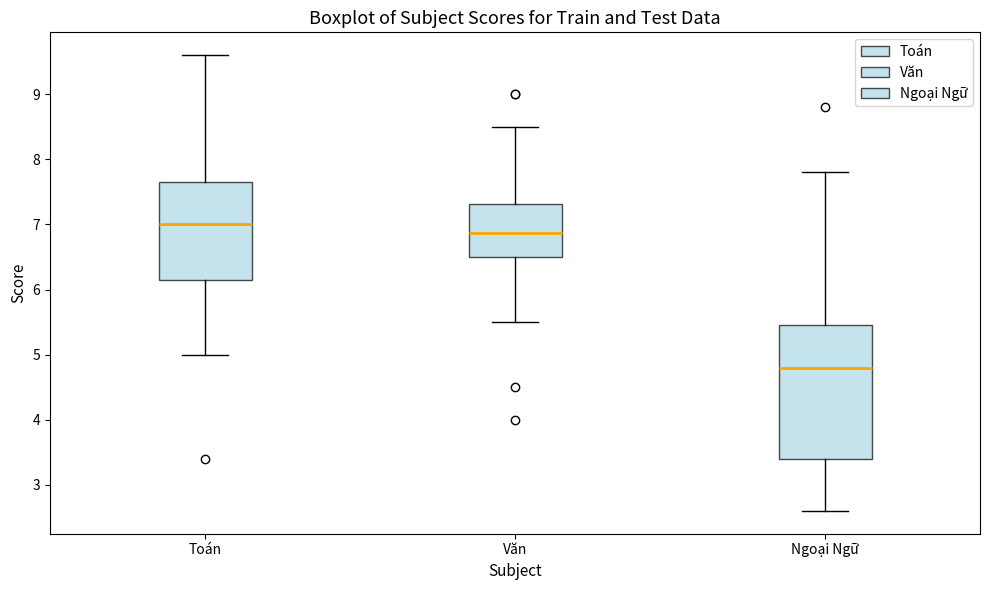

Which box has the lowest median line?

Ngoại Ngữ